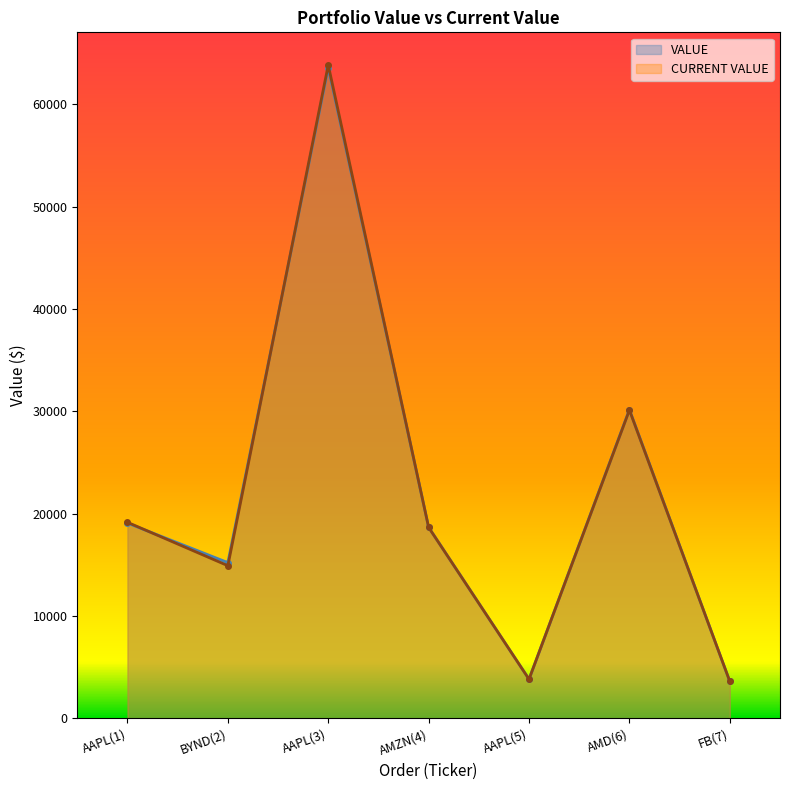

What is the difference between the highest and lowest values at FB(7)?

2.6